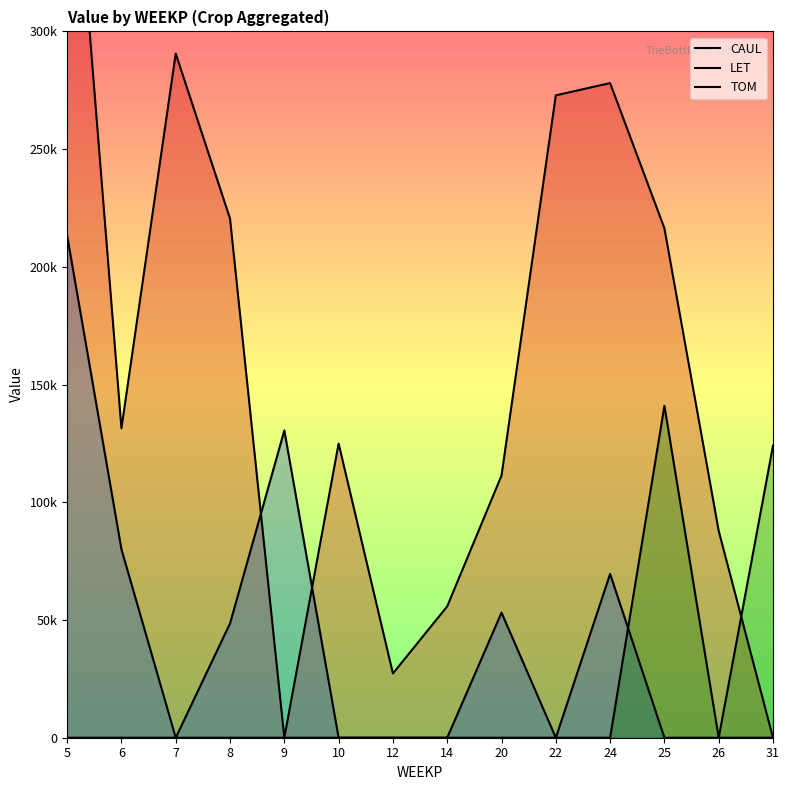

The CAUL series shows 124935.2 at 10. True or false?

True